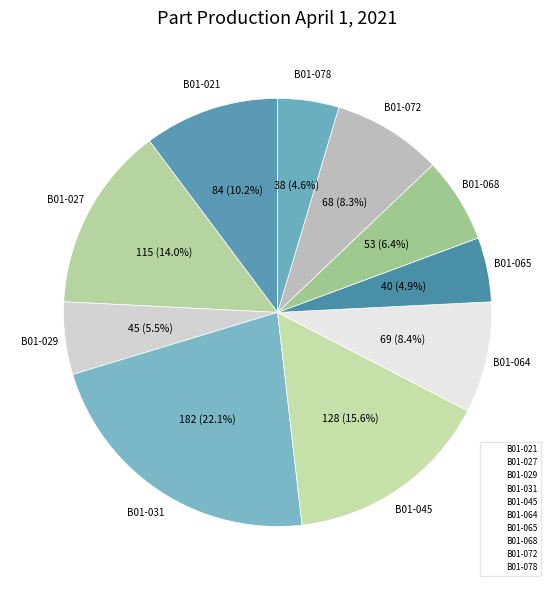

Which category has the smallest portion of the pie?

B01-078